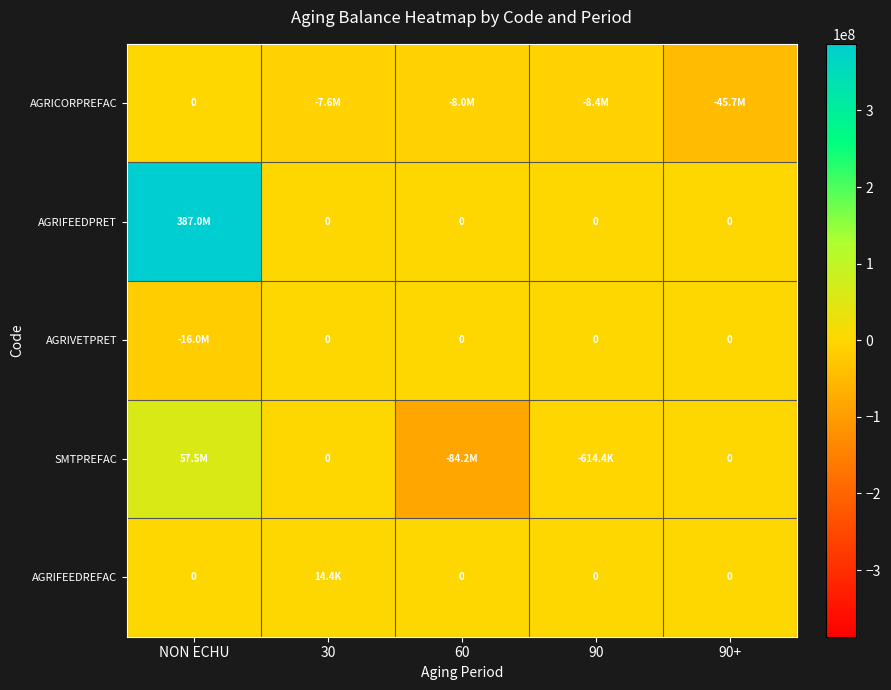

Is it true that AGRICORPREFAC equals -7973300.0 at 60?

True